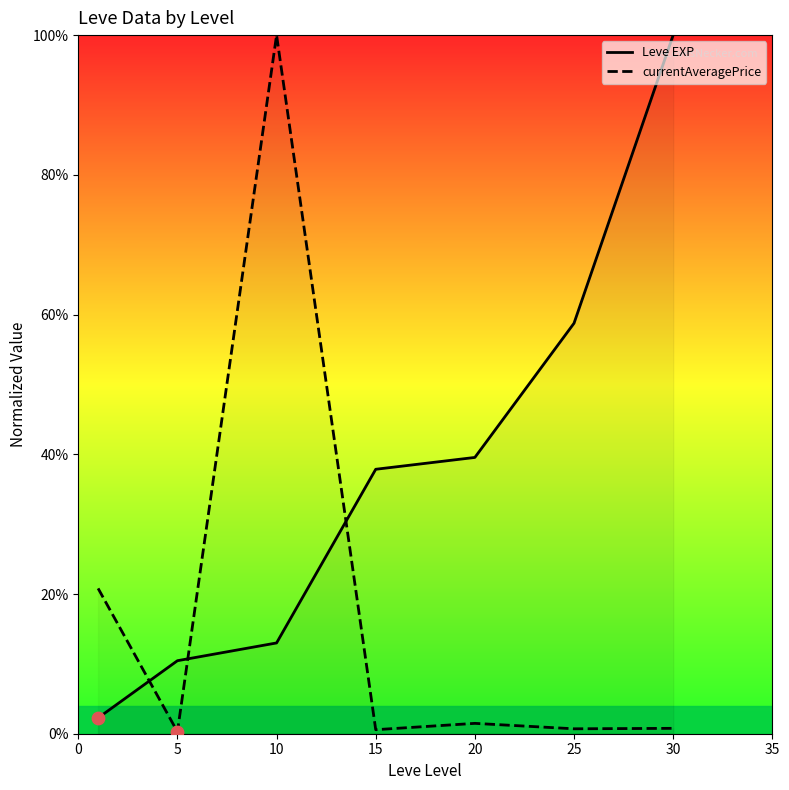

Which series has the largest total across all categories?

Leve EXP